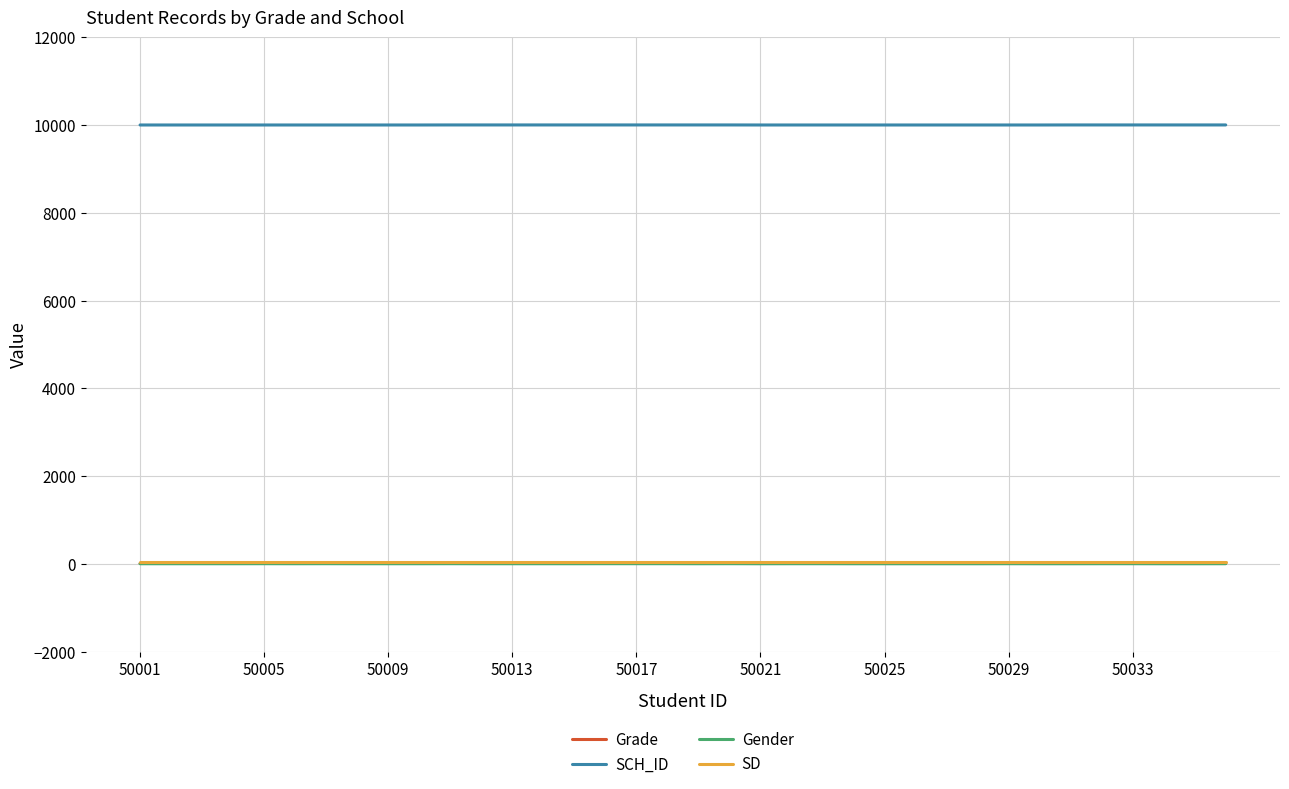

What is the lowest value of the SD series?

36